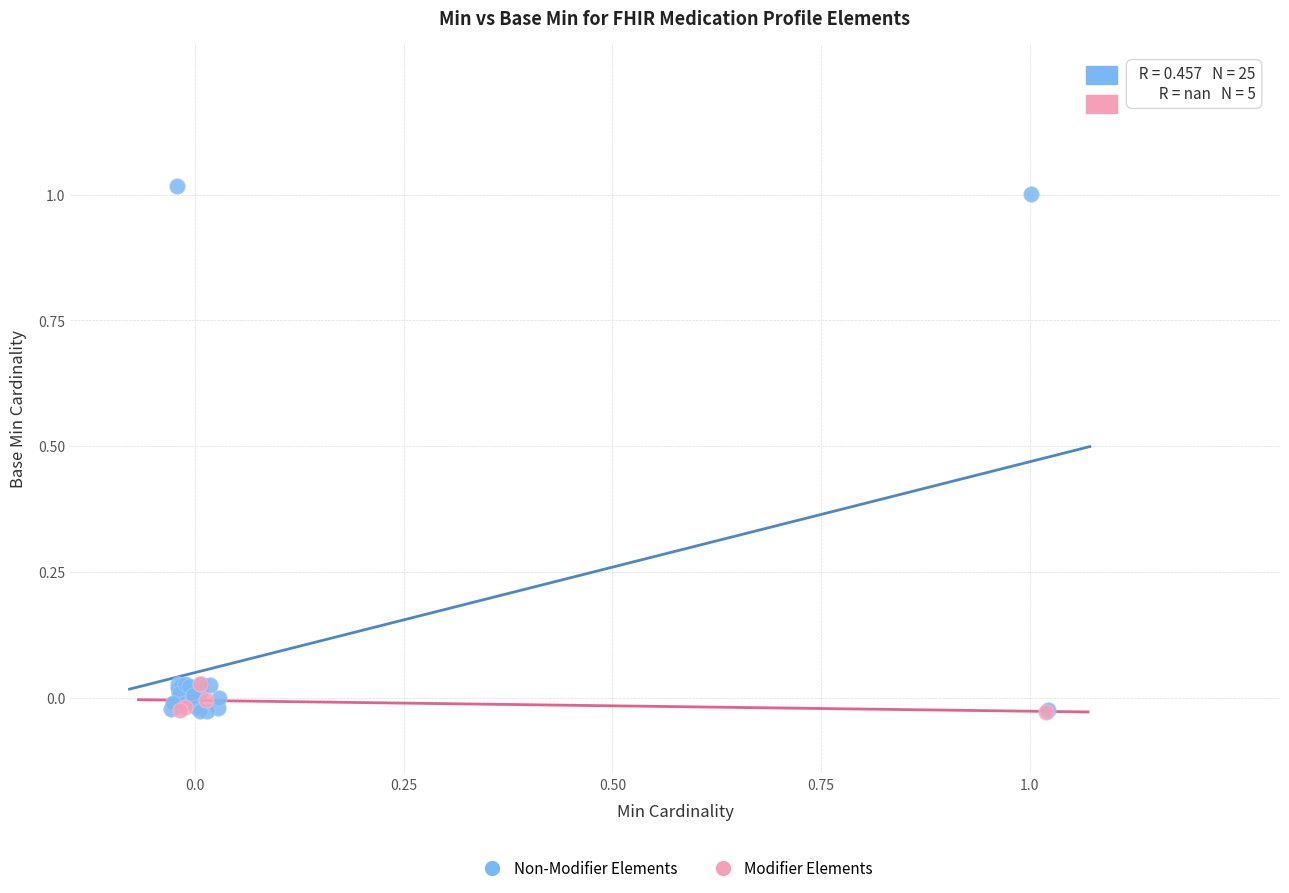

Which series contains the highest Y value?

Non-Modifier Elements